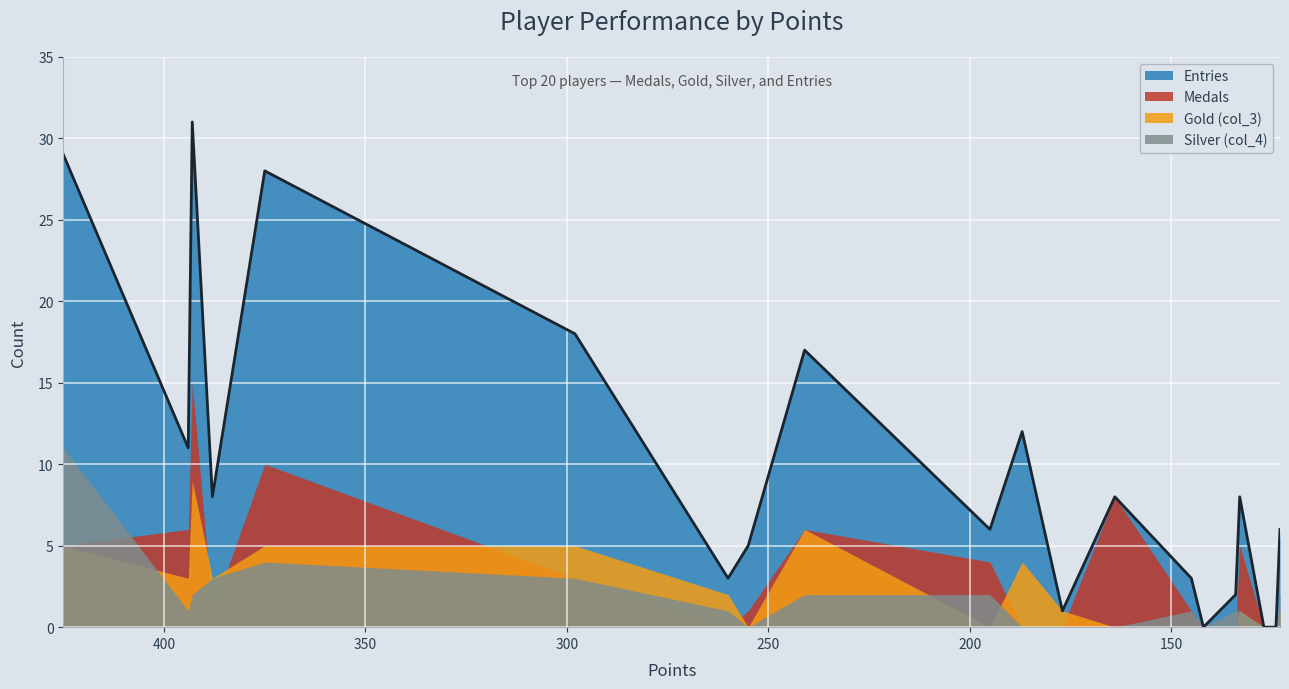

Which series has the largest range (max minus min)?

Entries